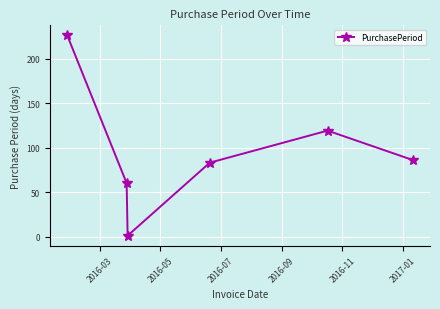

What is the difference between the maximum and minimum values?

225